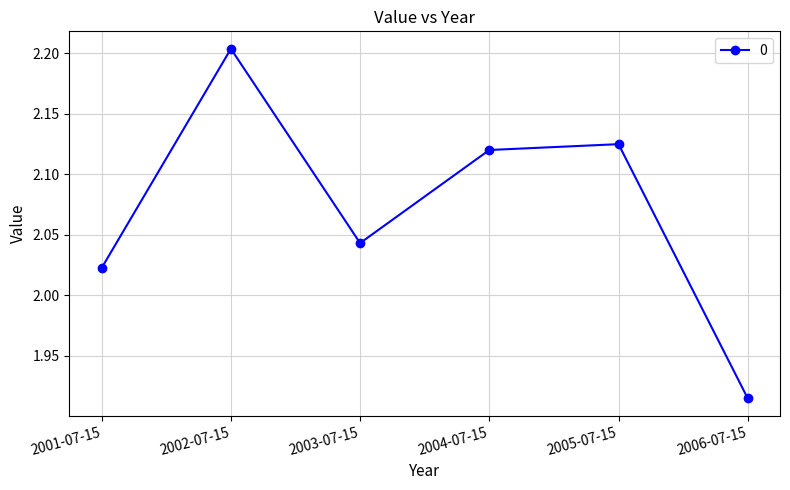

What is the sum of the values at 2005-07-15 and 2006-07-15?

4.0